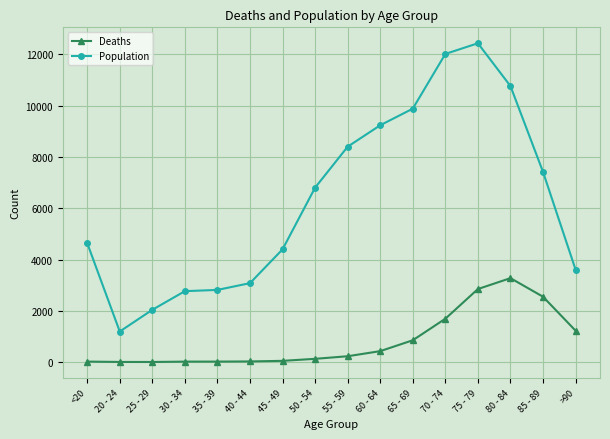

Rank the series by their maximum value, from lowest to highest.

Deaths, Population